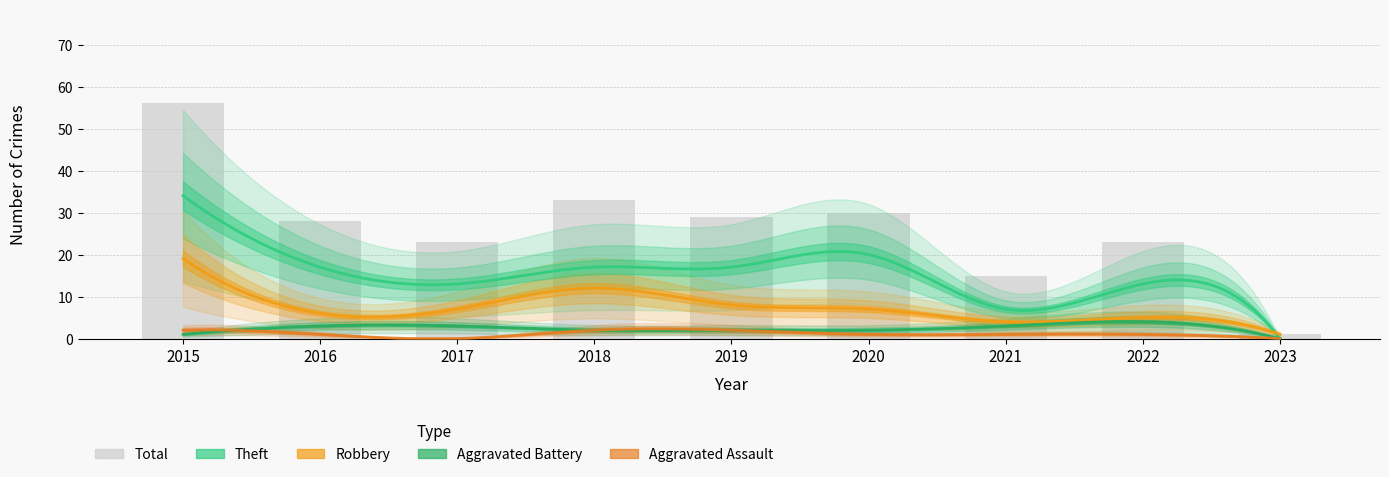

Which series has the largest total across all categories?

Total